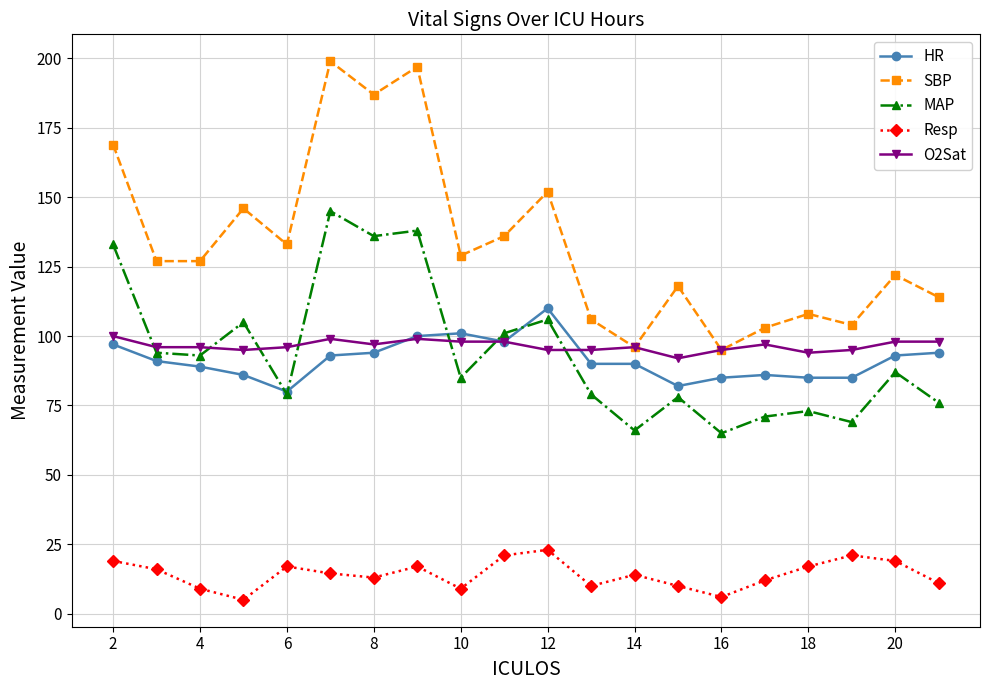

Which series has the largest total across all categories?

SBP